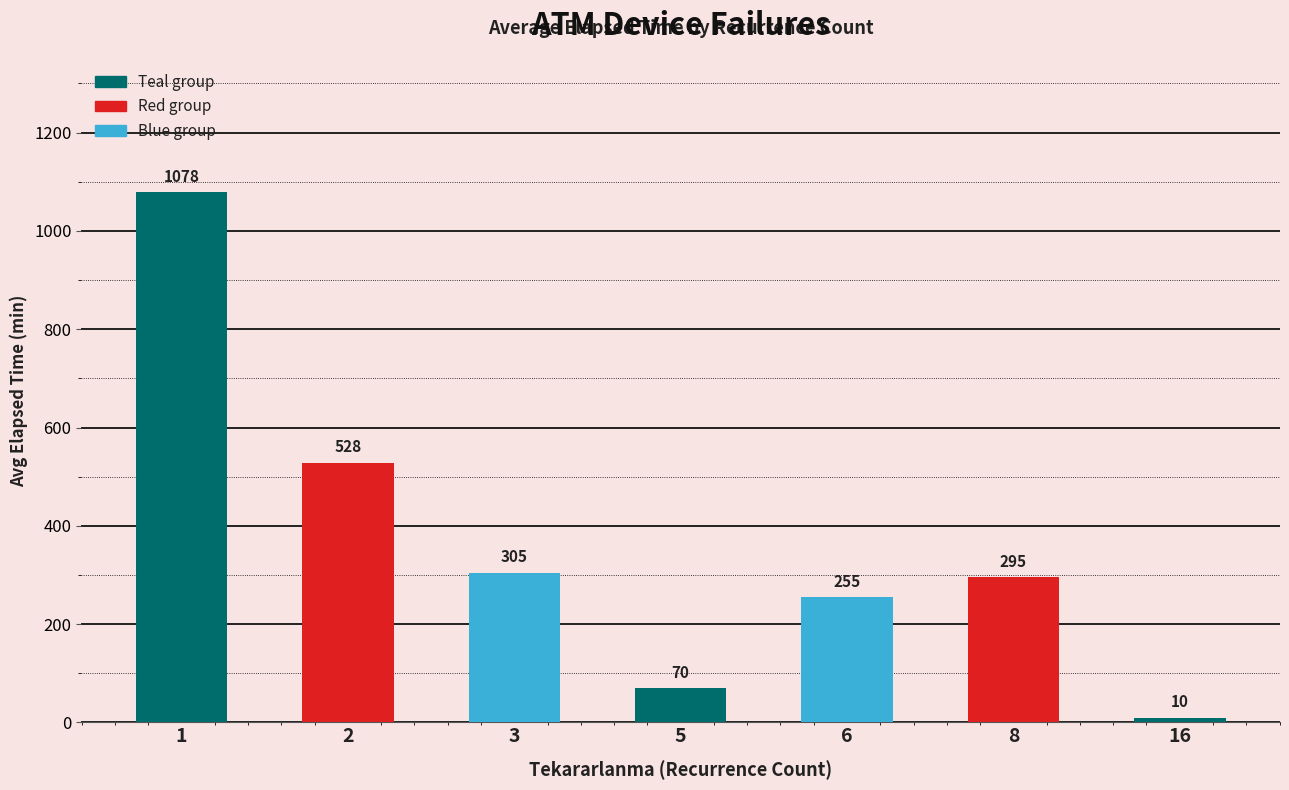

Read the value at 6.

255.0